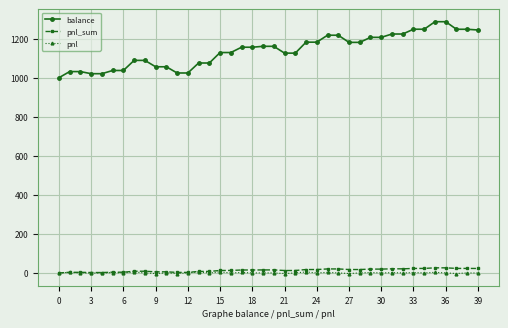

Which series has the largest total across all categories?

balance